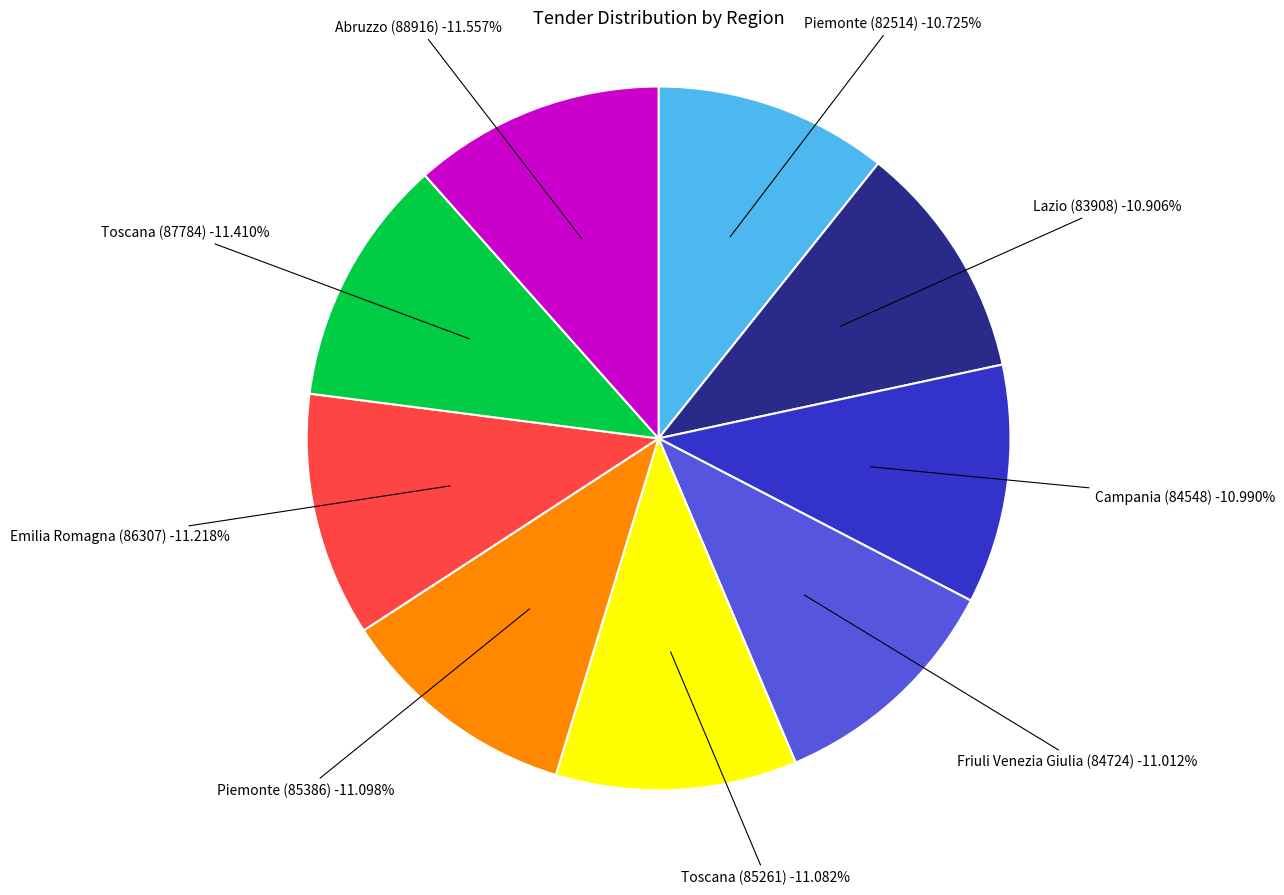

Is Toscana (85261) the majority of the pie?

No